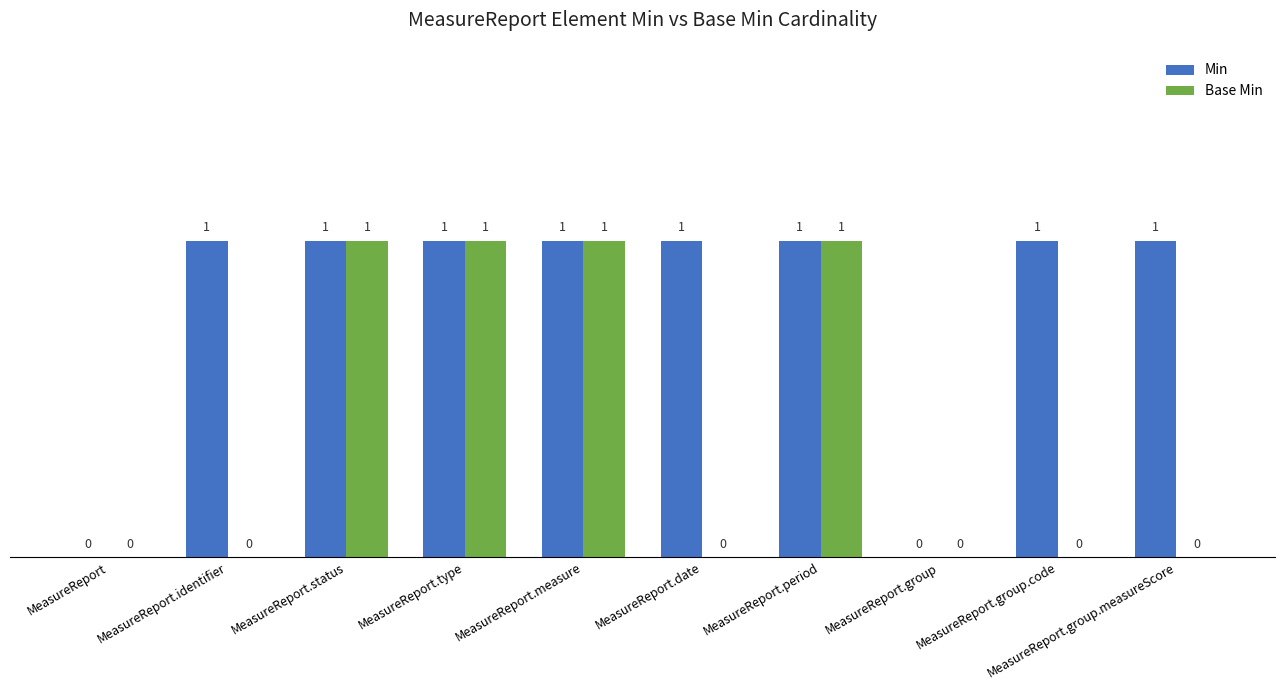

What is the highest value of the Base Min series?

1